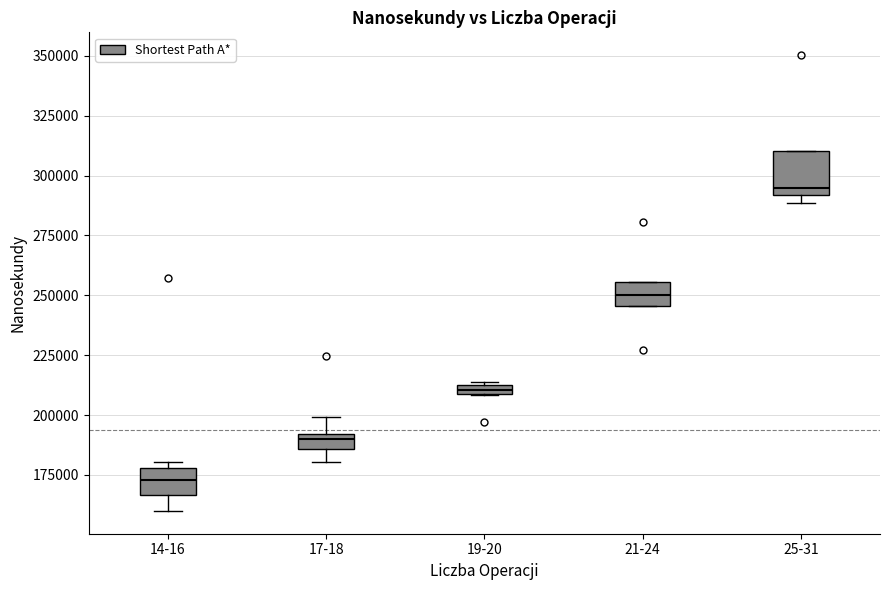

Where does the median line of the box for 25-31 sit on the y-axis? The values are not printed on the chart, so give them approximately, as read against the axis.

295000